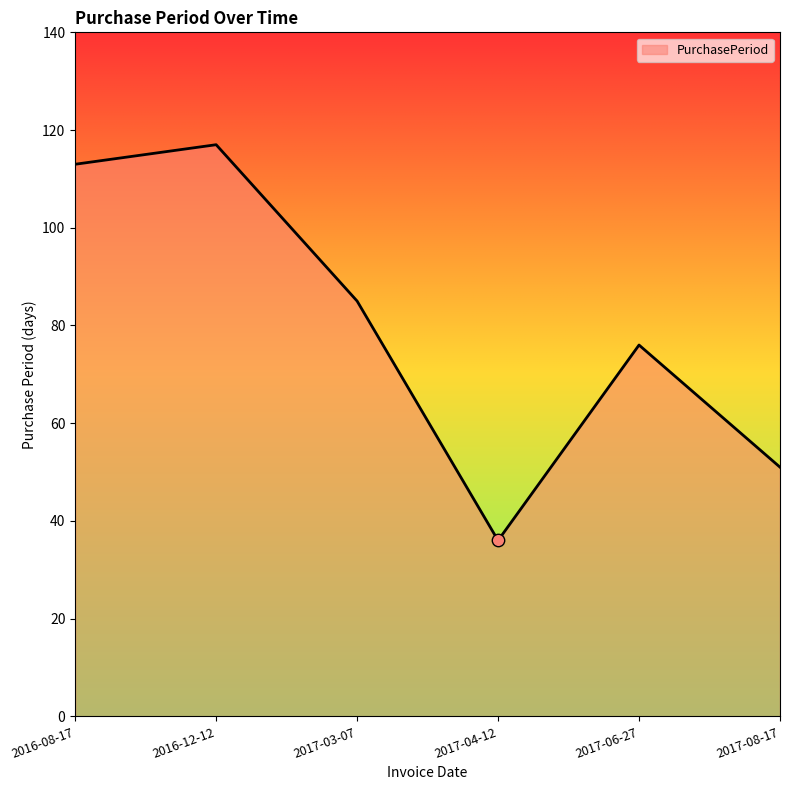

Which has a higher value, 2017-03-07 or 2017-06-27?

2017-03-07